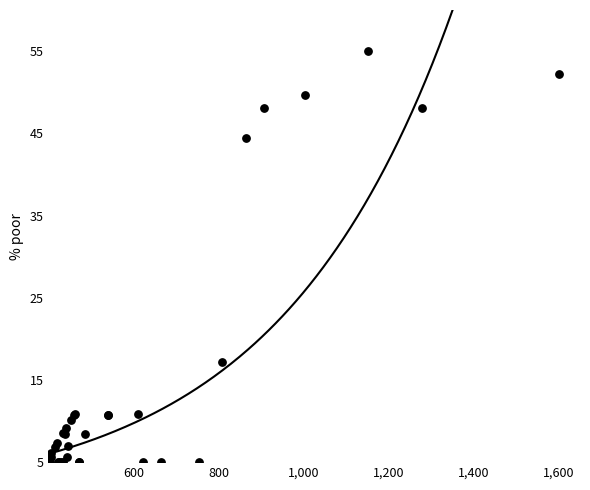

What Y value in the scatter plot is closest to 29?

17.2